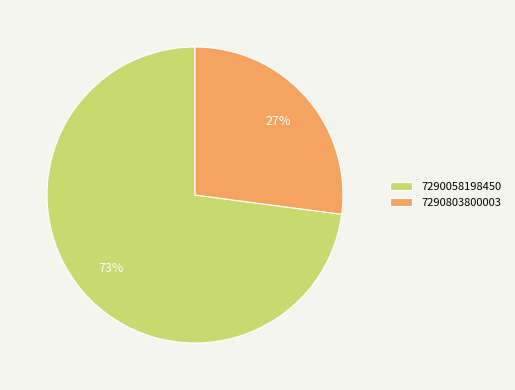

To the nearest percent, what is the difference between the largest and smallest slice percentages?

46%